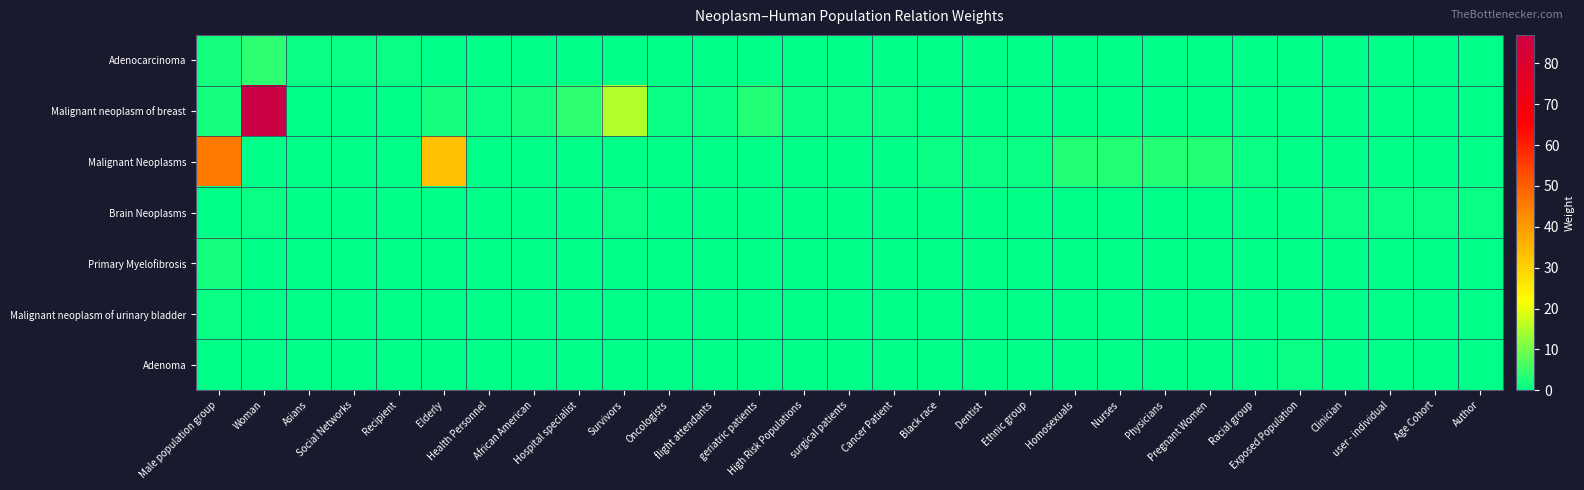

List the series in order of their peak value, highest first.

Malignant neoplasm of breast, Malignant Neoplasms, Adenocarcinoma, Primary Myelofibrosis, Brain Neoplasms, Malignant neoplasm of urinary bladder, Adenoma